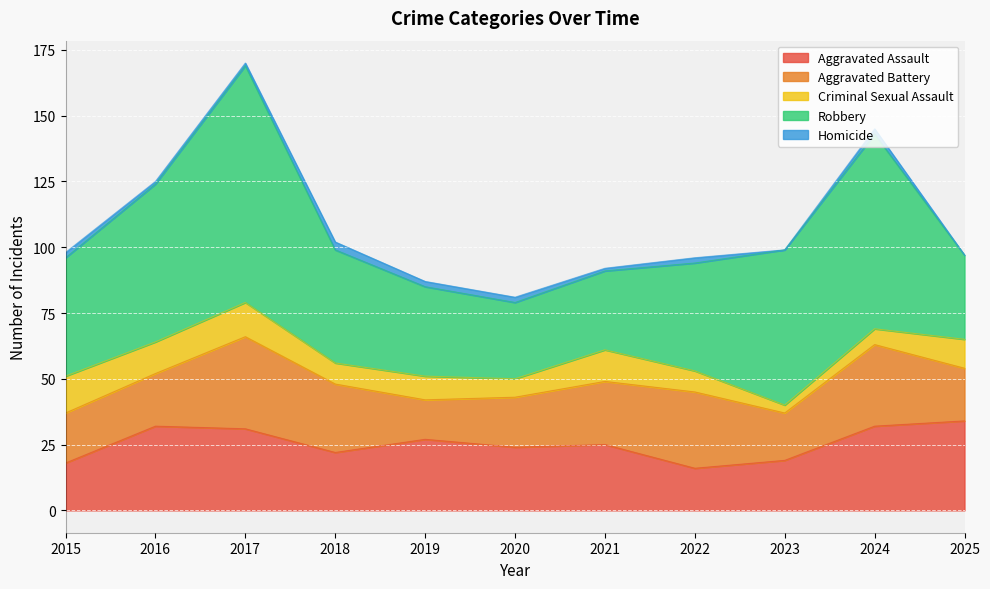

Rank the categories by Aggravated Assault value from lowest to highest.

2022, 2015, 2023, 2018, 2020, 2021, 2019, 2017, 2016, 2024, 2025